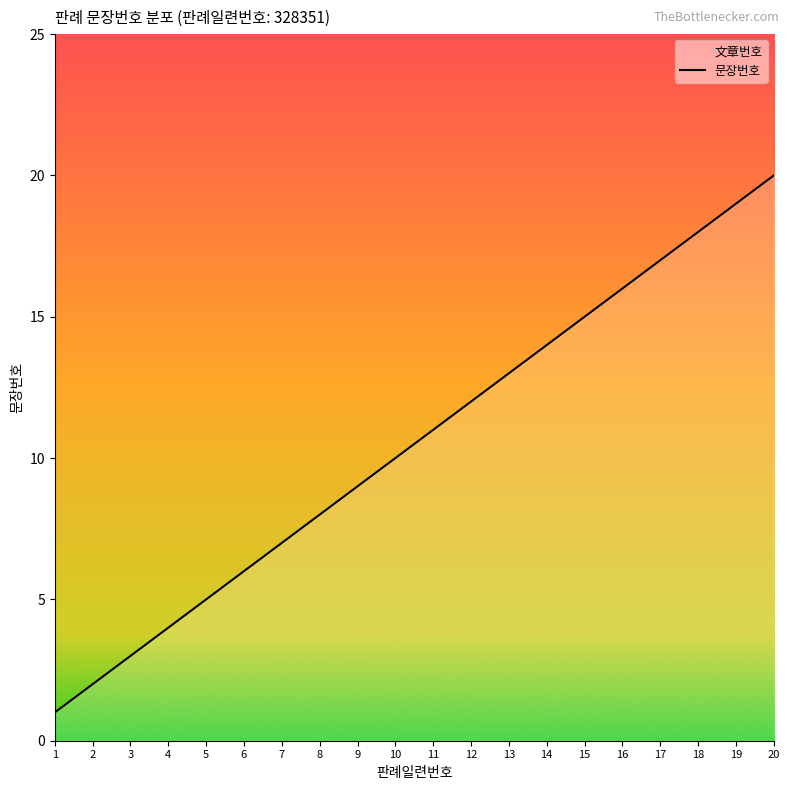

What is the change in value from 2 to 16?

+14